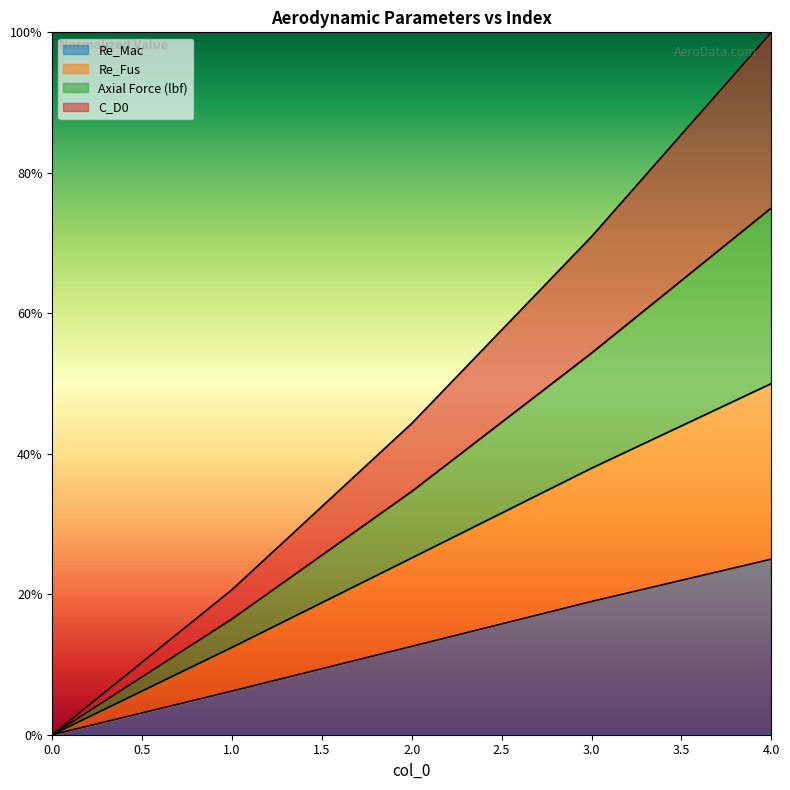

Reading left to right, what are all the values shown in this chart?

Re_Mac: 0.0	0.1	0.1	0.2	0.2
Re_Fus: 0.0	0.1	0.3	0.4	0.5
Axial Force (lbf): 0.0	0.2	0.4	0.7	1.0
C_D0: 0.0	0.2	0.3	0.5	0.8